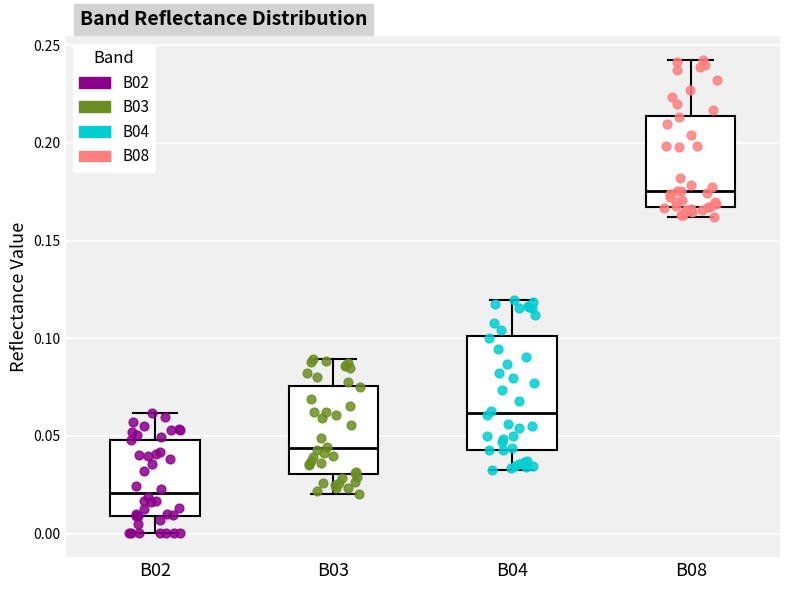

Reading left to right, transcribe this box plot: for each box, give where its median line is, the range the box spans, and where its two whiskers end, as read against the y-axis. The values are not printed on the chart, so give them approximately, as read against the axis.

B02: median 0.020, box 0.010 to 0.050, whiskers 0.000 to 0.060
B03: median 0.045, box 0.030 to 0.075, whiskers 0.020 to 0.090
B04: median 0.060, box 0.045 to 0.100, whiskers 0.030 to 0.120
B08: median 0.175, box 0.165 to 0.215, whiskers 0.160 to 0.245